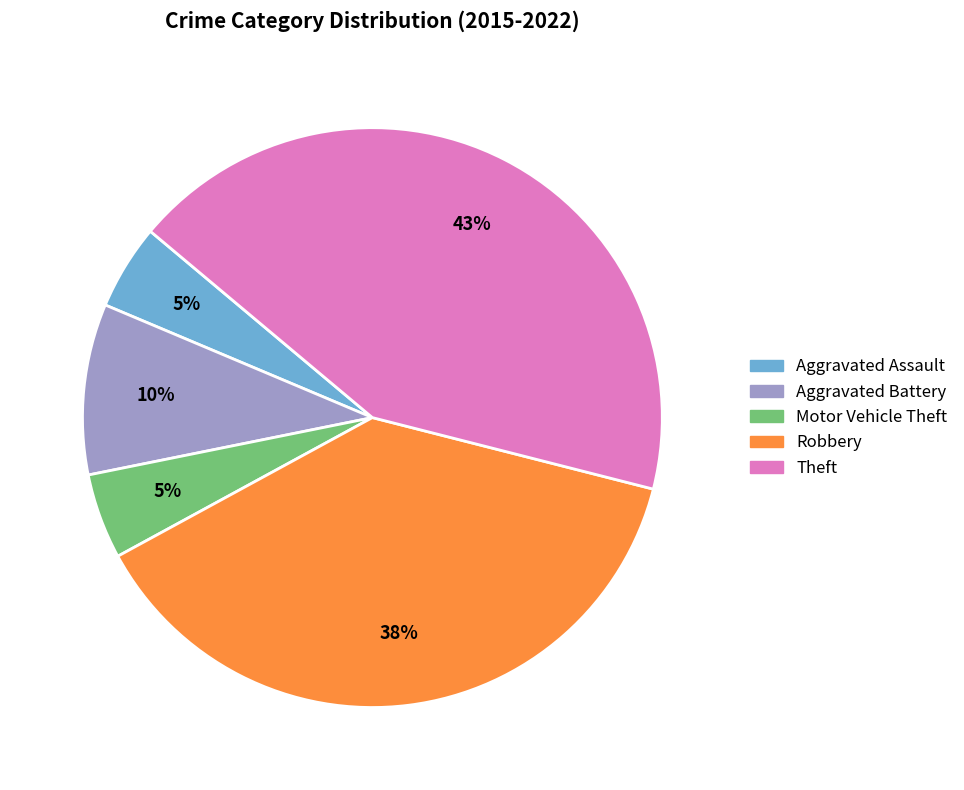

Does Motor Vehicle Theft represent more than half of the total?

No